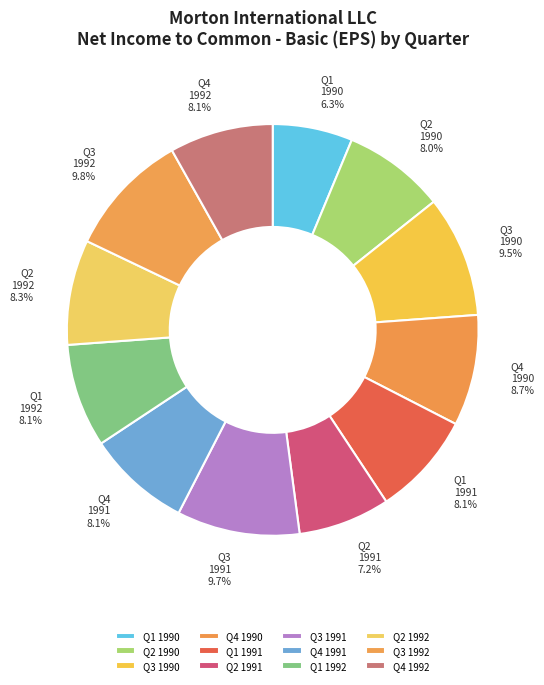

Which slice is the smallest?

Q1 1990